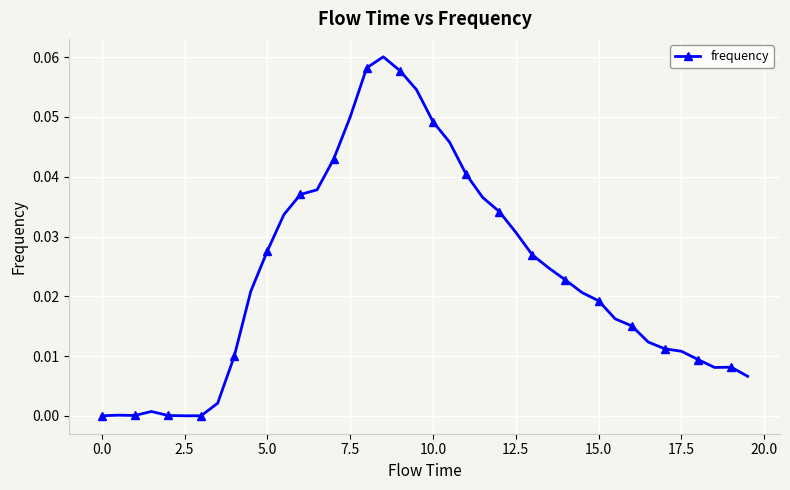

What is the sum of all values?

0.9